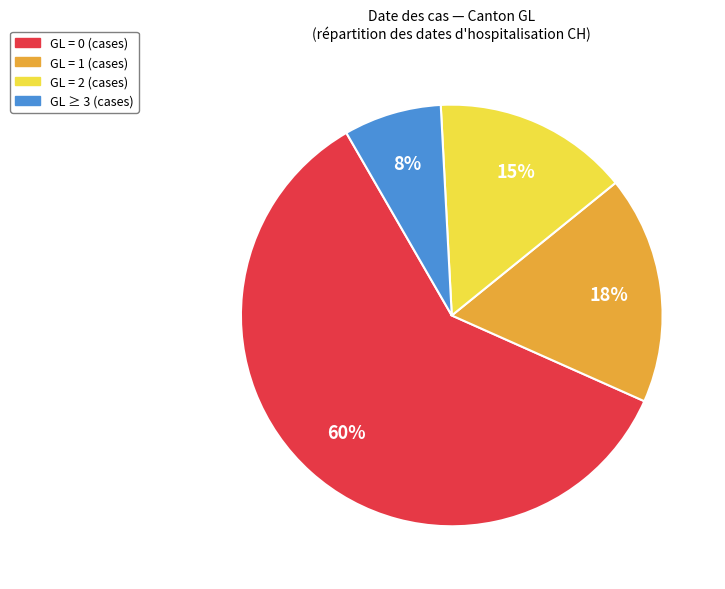

True or false: GL = 2 (cases) accounts for 1% of the total.

False